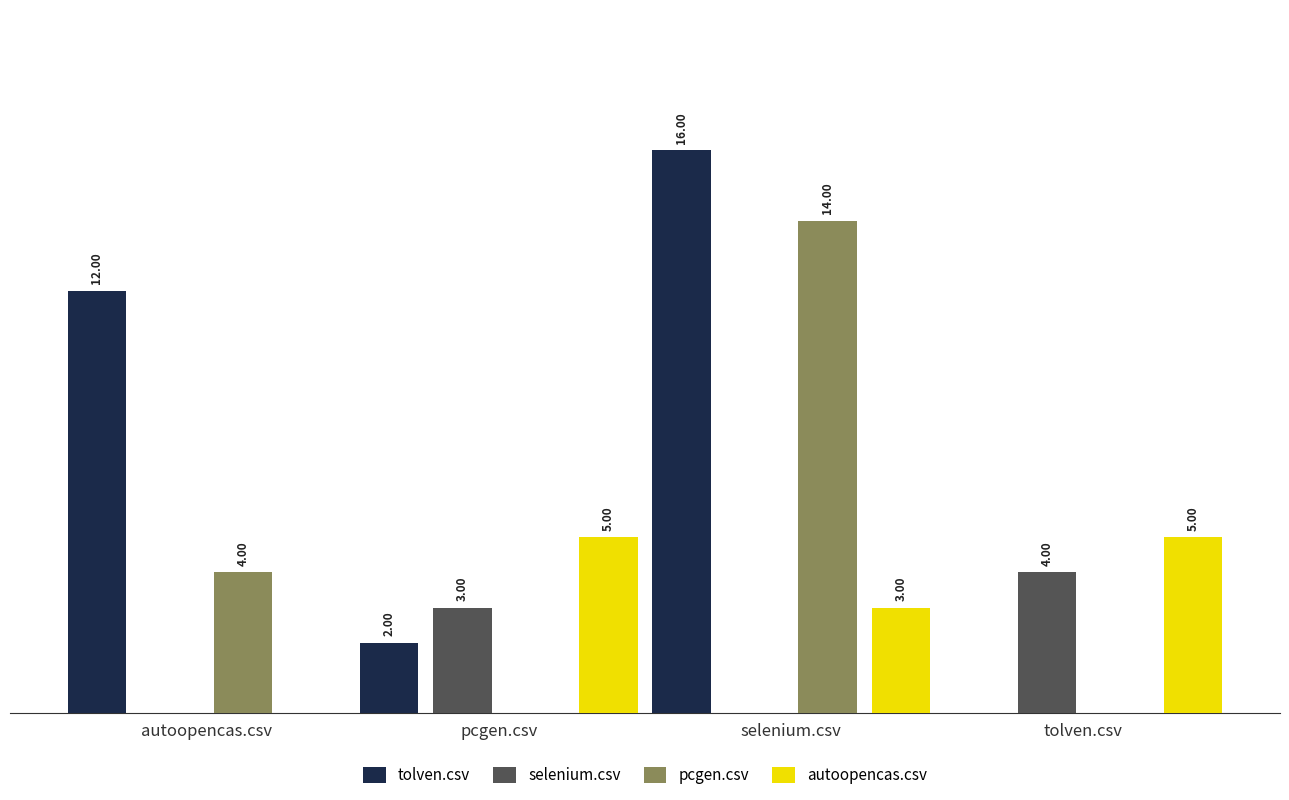

Where is autoopencas.csv nearest to the value 2?

selenium.csv